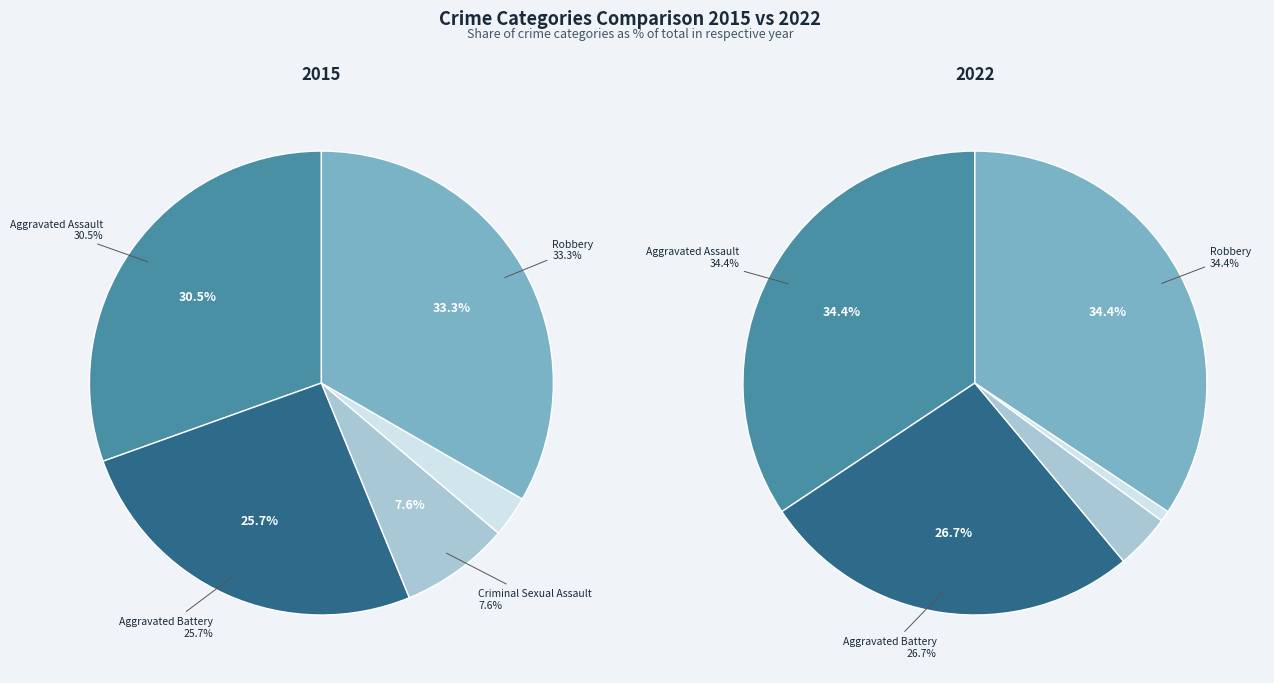

The Aggravated Assault slice represents 24% of the pie. True or false?

False